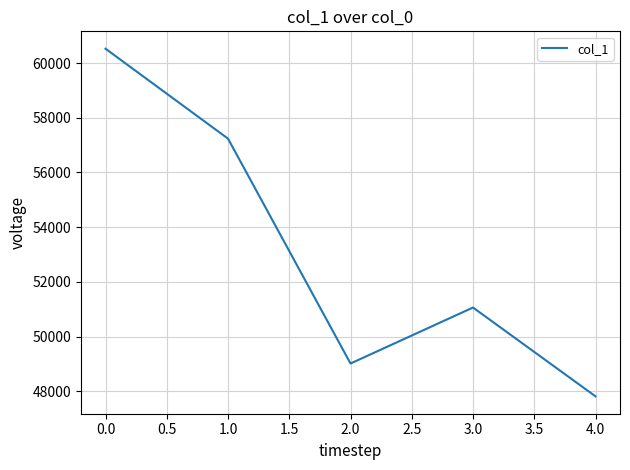

How many lines are shown in the chart?

1